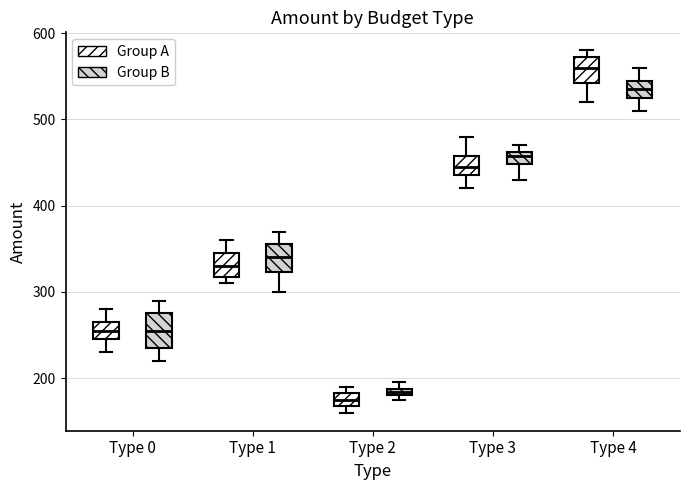

Where does the median line of the box for Type 4 (Group B) sit on the y-axis? The values are not printed on the chart, so give them approximately, as read against the axis.

540